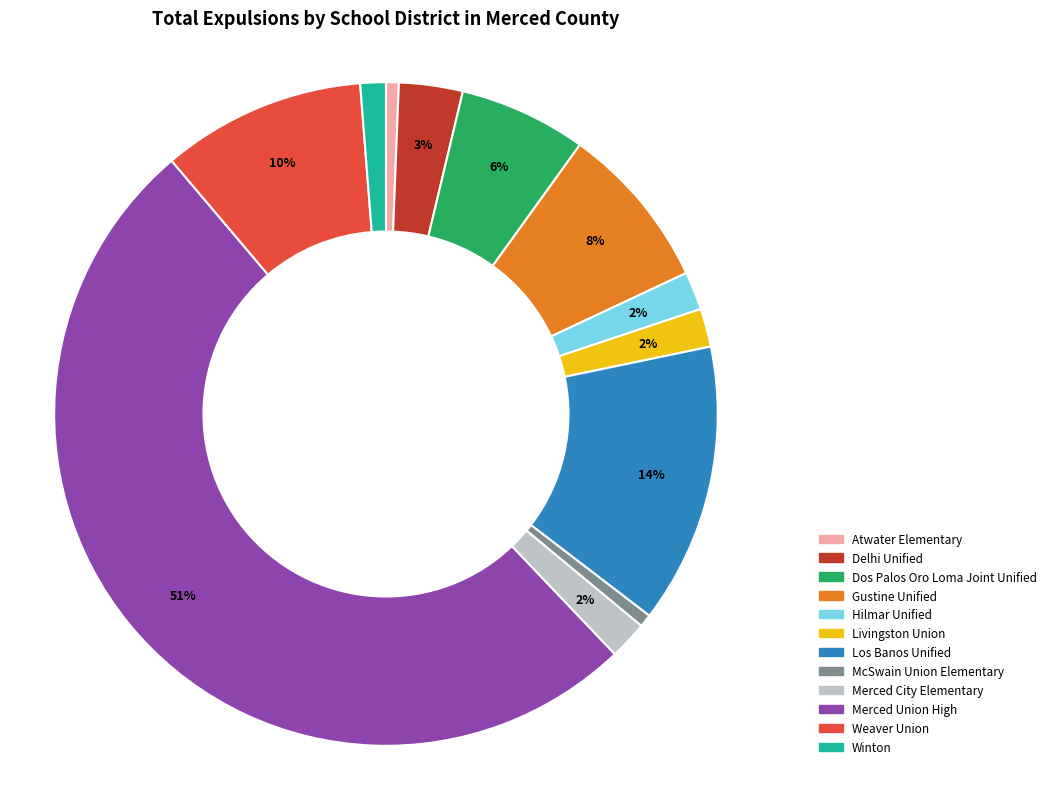

What percentage is the Delhi Unified slice, to the nearest percent?

3%